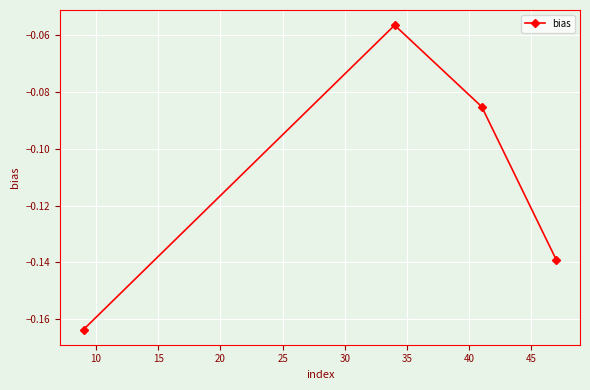

How many interior local peaks (higher than both neighbors) does the data have?

1